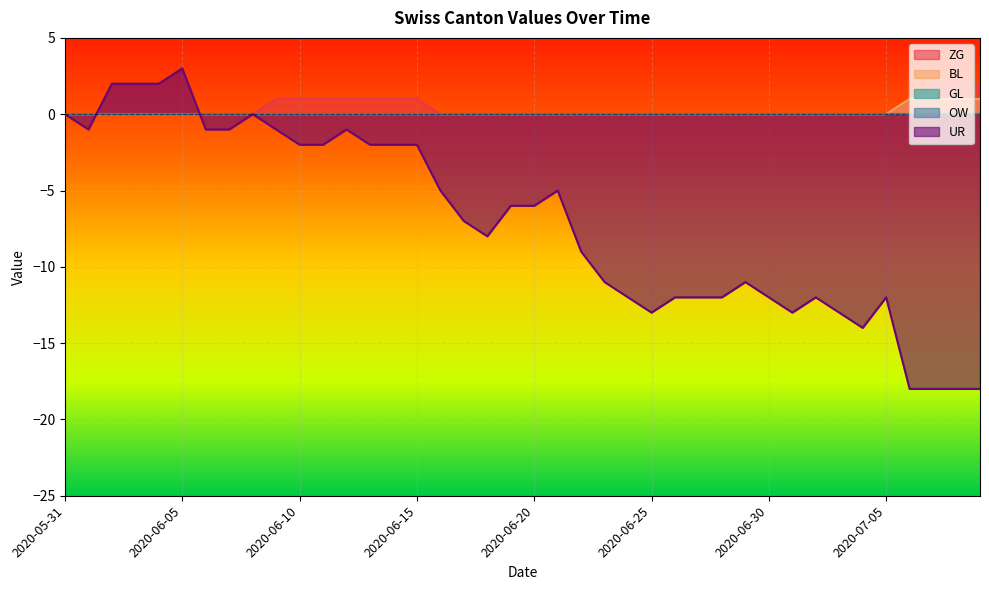

What position from the right is 2020-06-25?

15